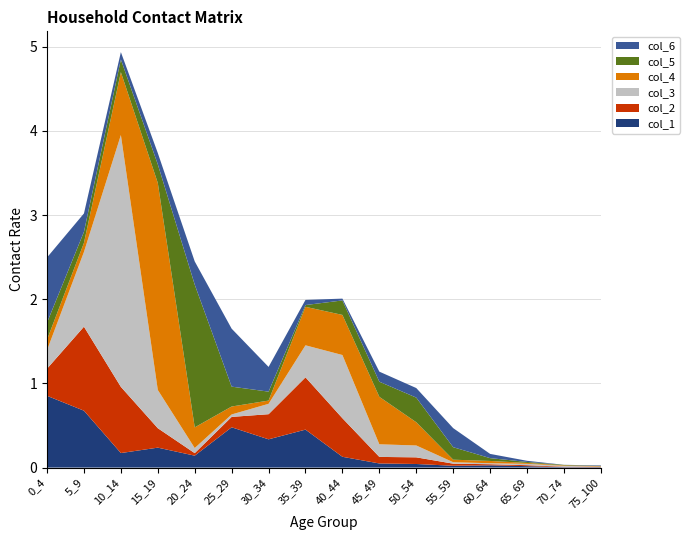

Reading left to right, extract all data points from this chart.

col_1: 0_4=0.9	5_9=0.7	10_14=0.2	15_19=0.2	20_24=0.1	25_29=0.5	30_34=0.3	35_39=0.5	40_44=0.1	45_49=0.0	50_54=0.0	55_59=0.0	60_64=0.0	65_69=0.0	70_74=0.0	75_100=0.0
col_2: 0_4=0.3	5_9=1.0	10_14=0.8	15_19=0.2	20_24=0.0	25_29=0.1	30_34=0.3	35_39=0.6	40_44=0.5	45_49=0.1	50_54=0.1	55_59=0.0	60_64=0.0	65_69=0.0	70_74=0.0	75_100=0.0
col_3: 0_4=0.2	5_9=0.9	10_14=3.0	15_19=0.5	20_24=0.1	25_29=0.0	30_34=0.1	35_39=0.4	40_44=0.8	45_49=0.1	50_54=0.1	55_59=0.0	60_64=0.0	65_69=0.0	70_74=0.0	75_100=0.0
col_4: 0_4=0.1	5_9=0.1	10_14=0.7	15_19=2.5	20_24=0.2	25_29=0.1	30_34=0.0	35_39=0.5	40_44=0.5	45_49=0.6	50_54=0.3	55_59=0.0	60_64=0.0	65_69=0.0	70_74=0.0	75_100=0.0
col_5: 0_4=0.2	5_9=0.1	10_14=0.2	15_19=0.2	20_24=1.7	25_29=0.2	30_34=0.1	35_39=0.0	40_44=0.2	45_49=0.2	50_54=0.3	55_59=0.1	60_64=0.0	65_69=0.0	70_74=0.0	75_100=0.0
col_6: 0_4=0.8	5_9=0.2	10_14=0.1	15_19=0.1	20_24=0.3	25_29=0.7	30_34=0.3	35_39=0.1	40_44=0.0	45_49=0.1	50_54=0.1	55_59=0.2	60_64=0.1	65_69=0.0	70_74=0.0	75_100=0.0